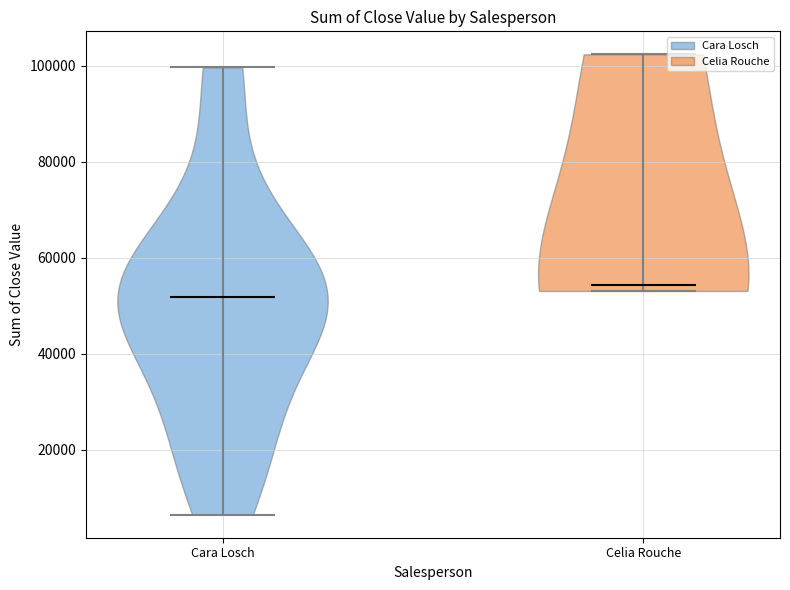

Reading left to right, read every violin against the y-axis: where its median line is, and the lowest and highest points it reaches. The values are not printed on the chart, so give them approximately, as read against the axis.

Cara Losch: median line 52000, lowest point 6000, highest point 100000
Celia Rouche: median line 54000, lowest point 54000, highest point 102000